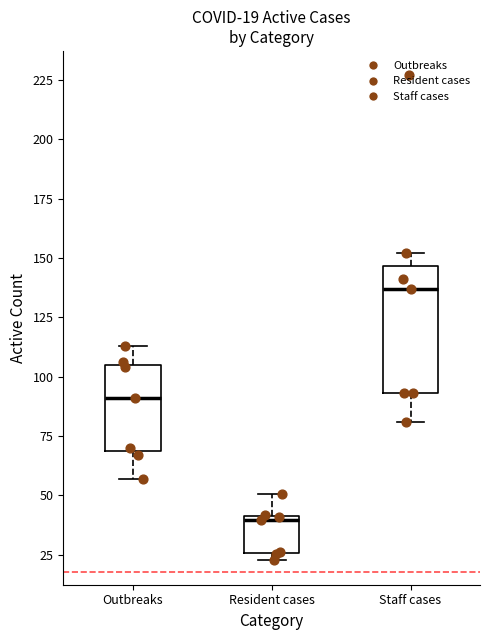

Which box is the tallest, from its lower edge to its upper edge?

Staff cases